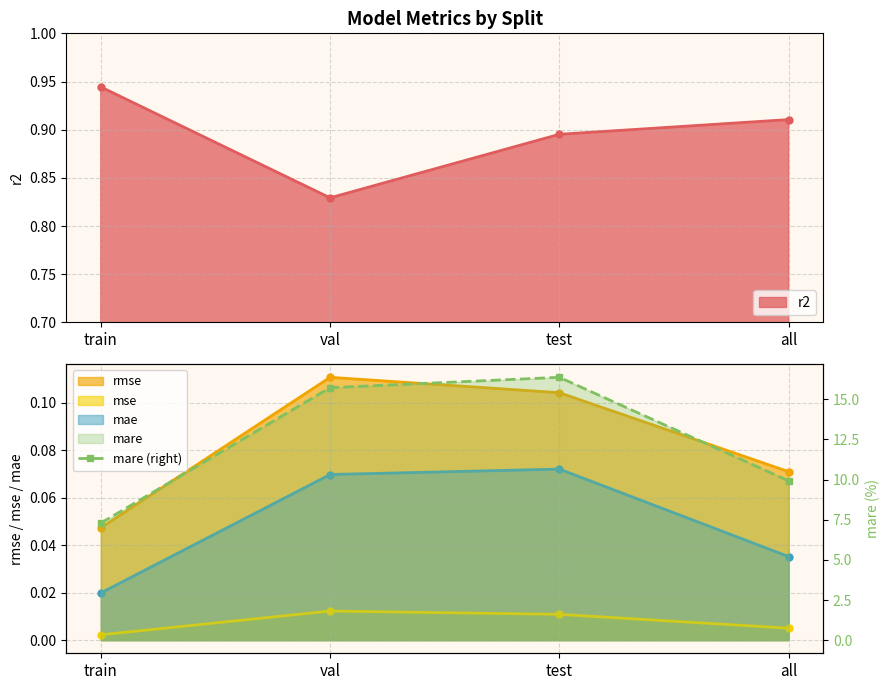

True or false: r2 has a value of 1.6 at train.

False